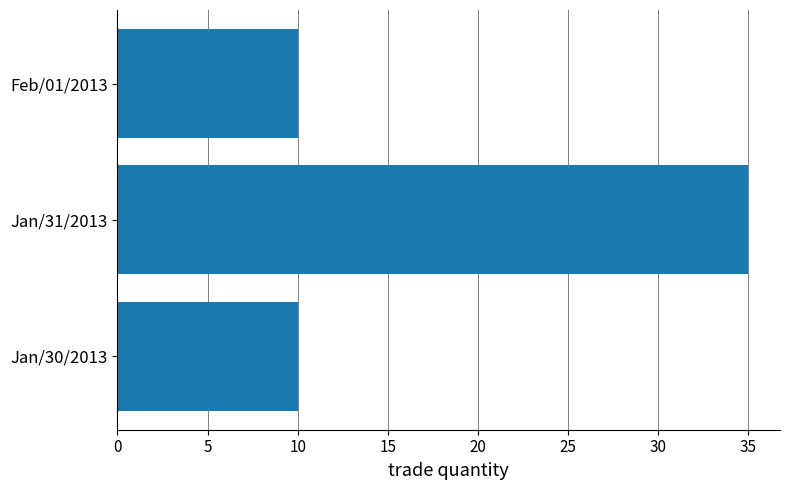

Which category has the highest value across all series?

Jan/31/2013